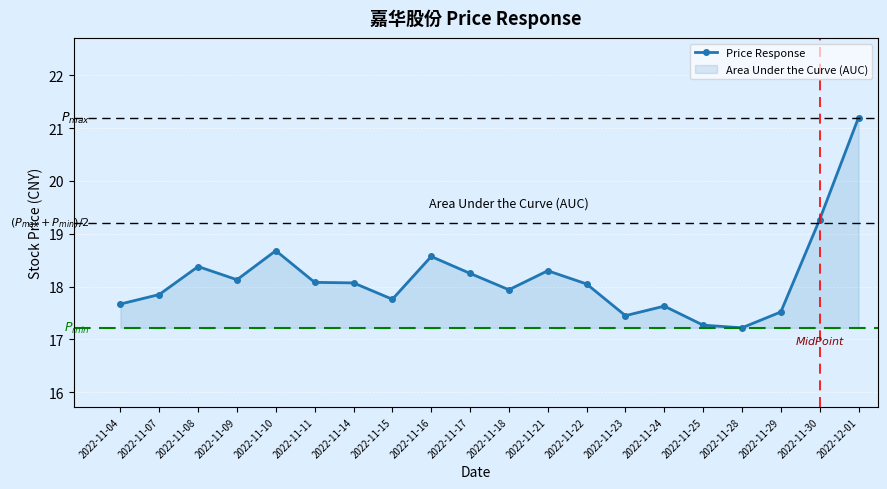

True or false: there are more than 2 points higher than both neighbors.

True